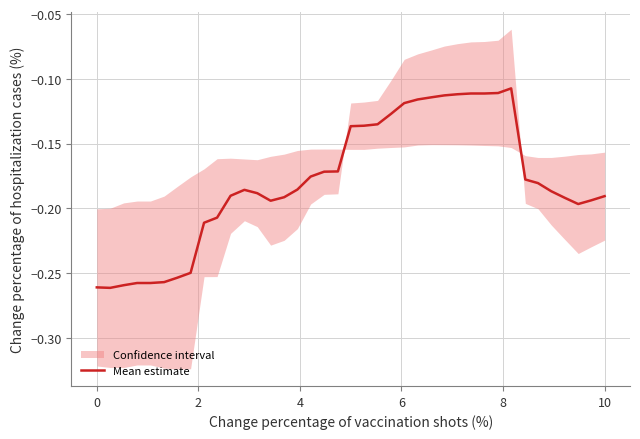

Reading left to right, what are all the values shown in this chart?

-0.3	-0.3	-0.3	-0.3	-0.3	-0.3	-0.3	-0.2	-0.2	-0.2	-0.2	-0.2	-0.2	-0.2	-0.2	-0.2	-0.2	-0.2	-0.2	-0.1	-0.1	-0.1	-0.1	-0.1	-0.1	-0.1	-0.1	-0.1	-0.1	-0.1	-0.1	-0.1	-0.2	-0.2	-0.2	-0.2	-0.2	-0.2	-0.2